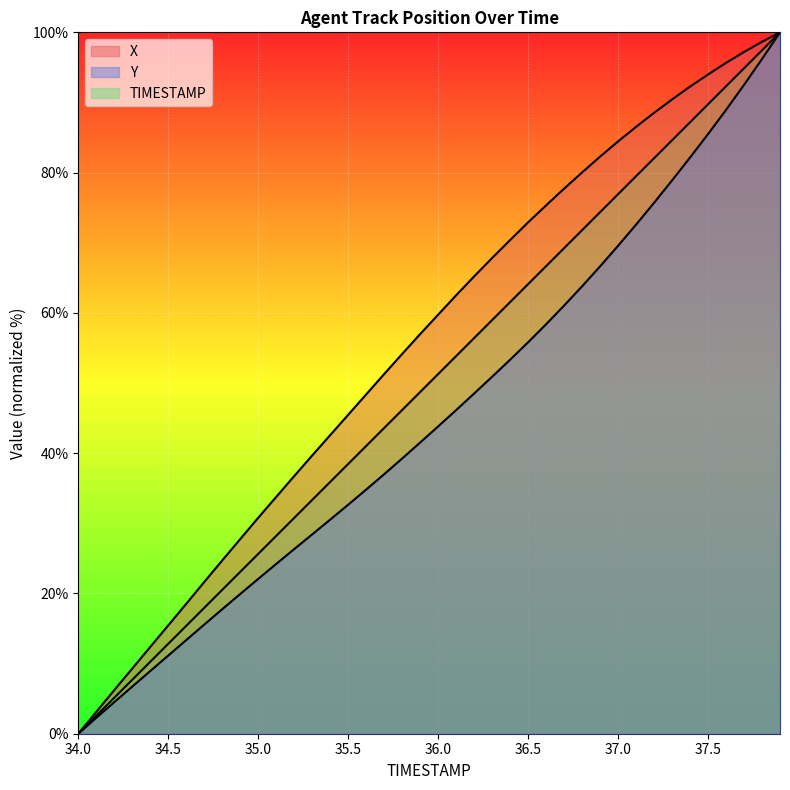

What is the sum of all TIMESTAMP values?

2000.0